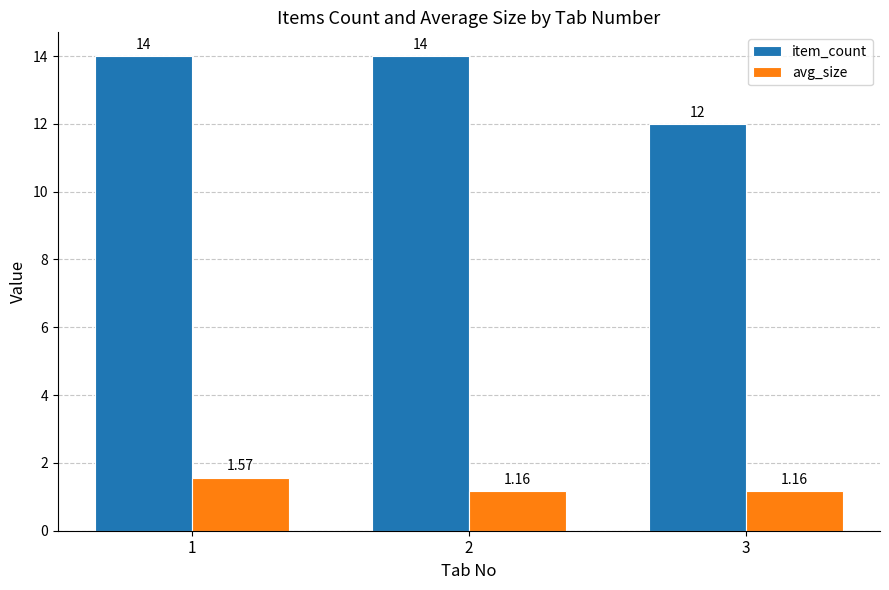

Is the value of item_count at 3 greater than the value of avg_size at 2?

Yes